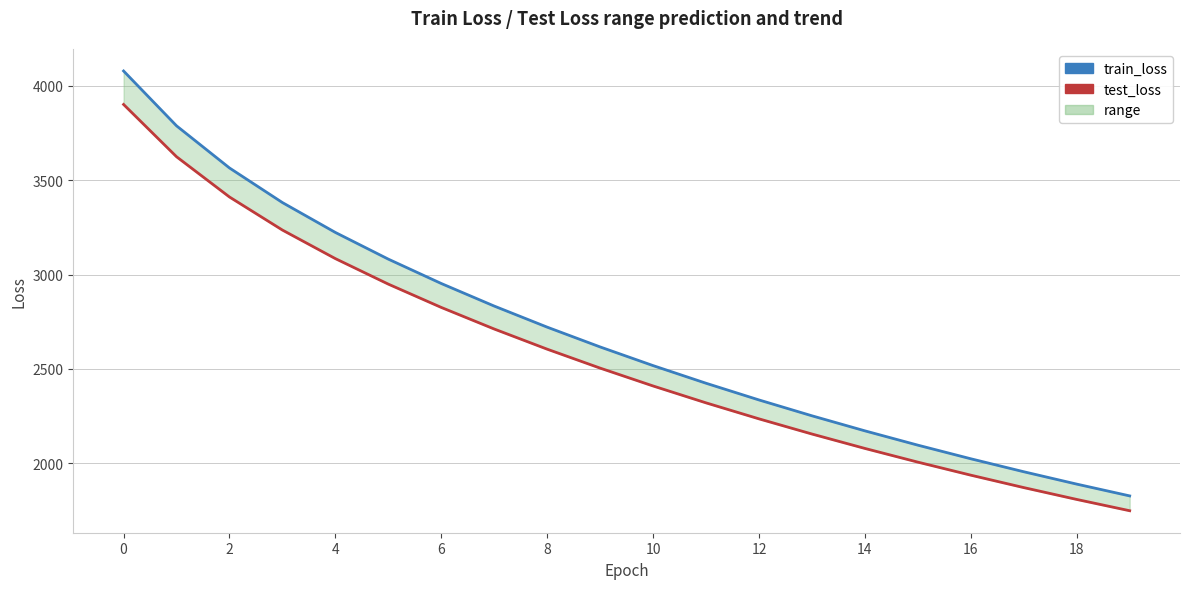

What is the greatest value displayed?

4078.5